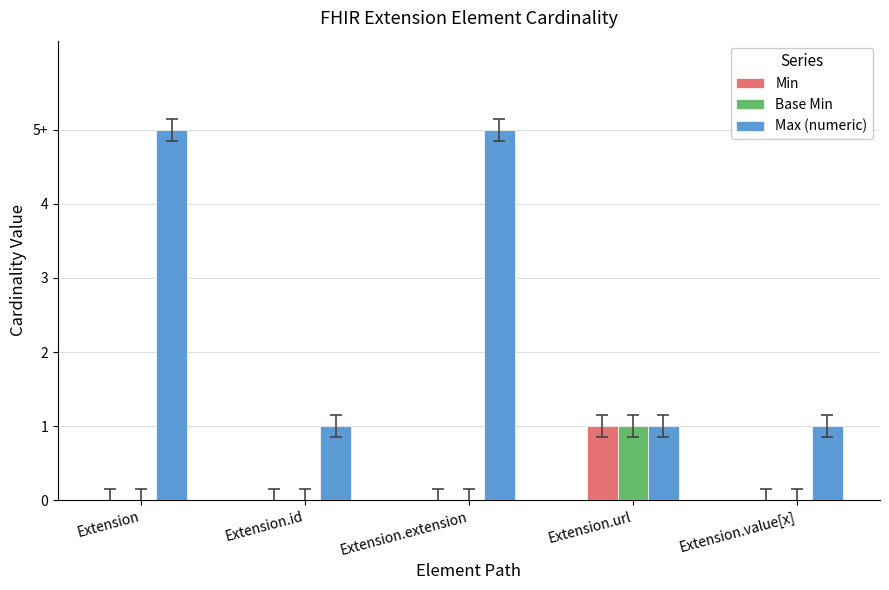

What value does the Max (numeric) series have at Extension.extension?

5